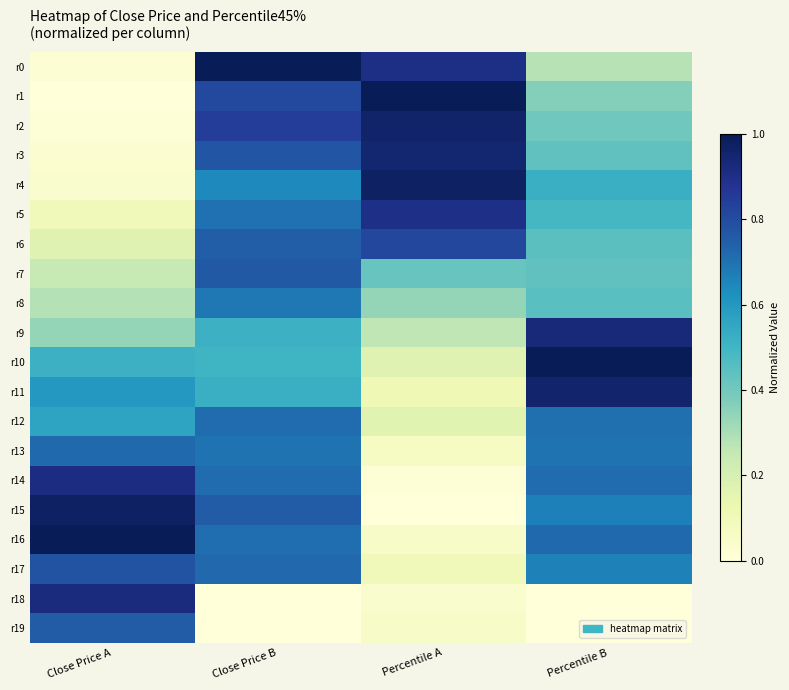

What is the total value across all series at Percentile B?

10.9